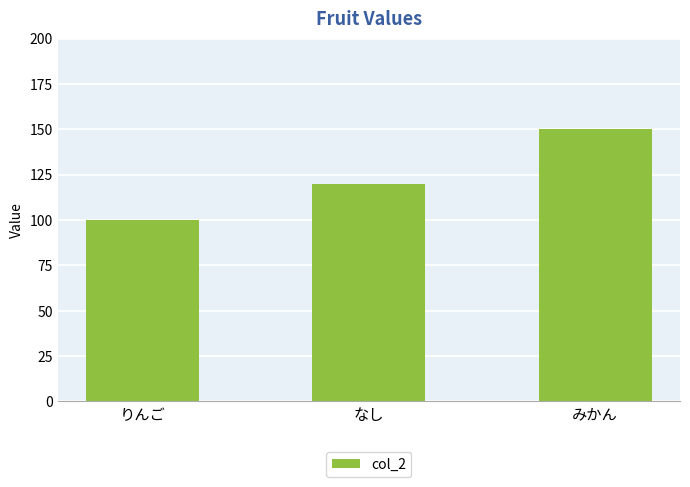

Are the bars grouped side by side (vs. stacked)?

No